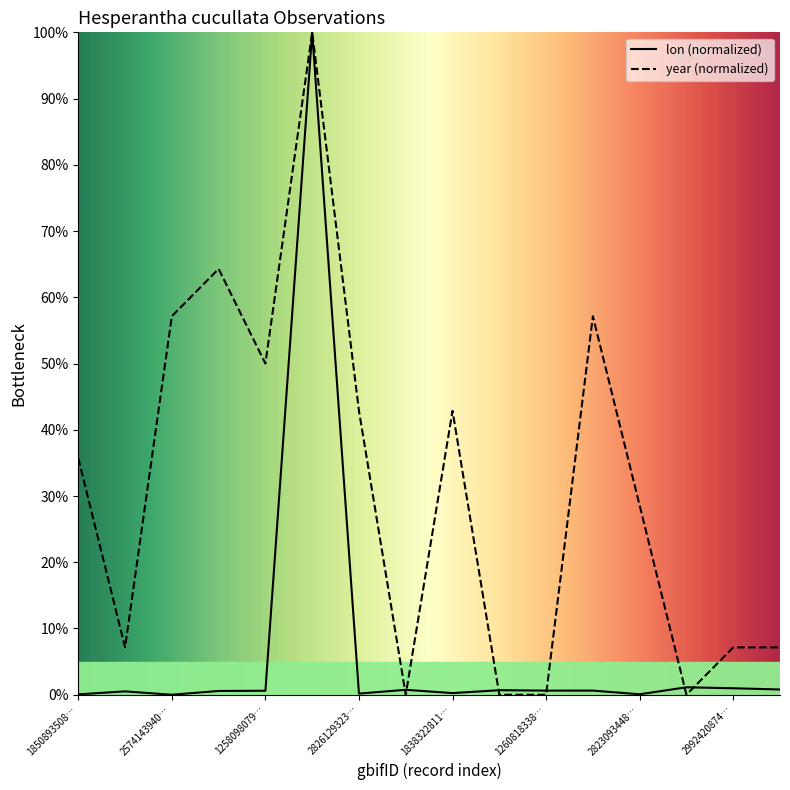

Rank the series by their average value, from lowest to highest.

lon, year